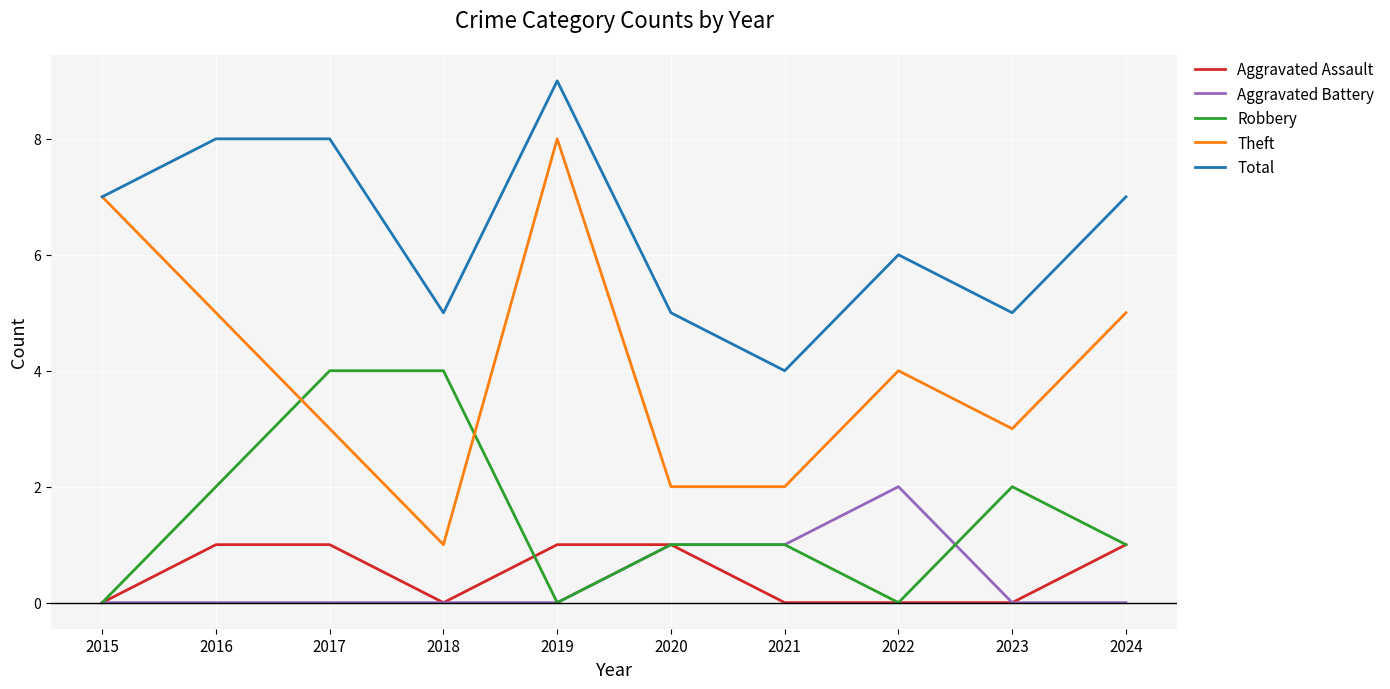

Which series has the largest total across all categories?

Total